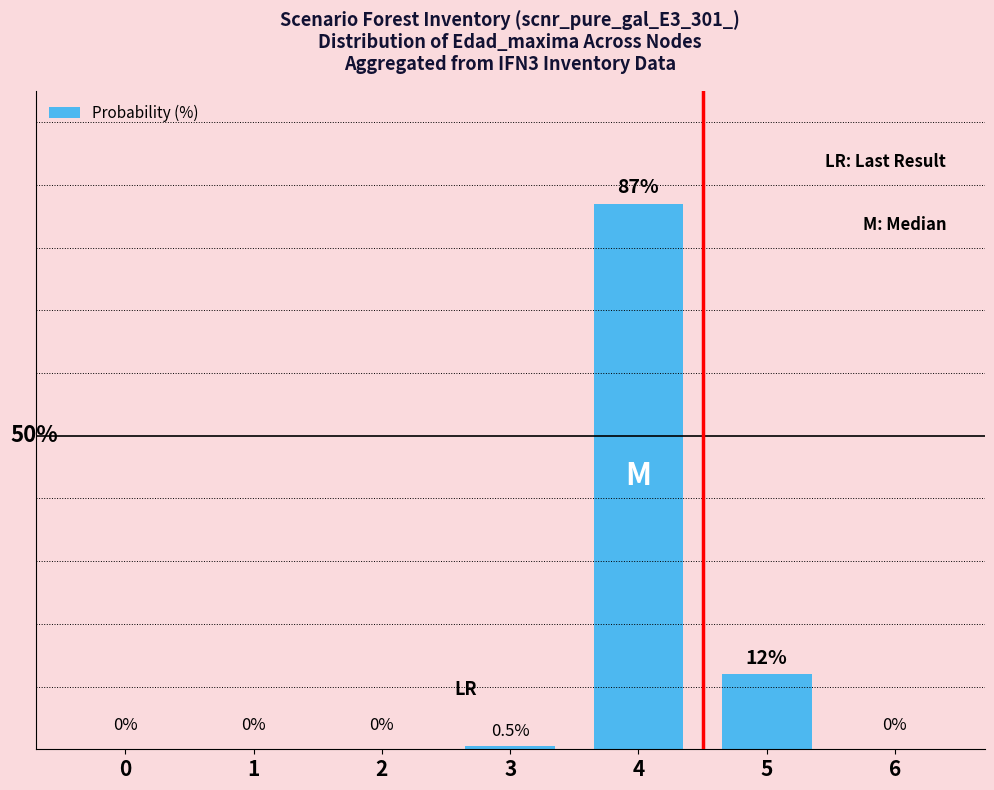

Reading left to right, extract all data points from this chart.

0=0.0	1=0.0	2=0.0	3=0.5	4=87.0	5=12.0	6=0.0